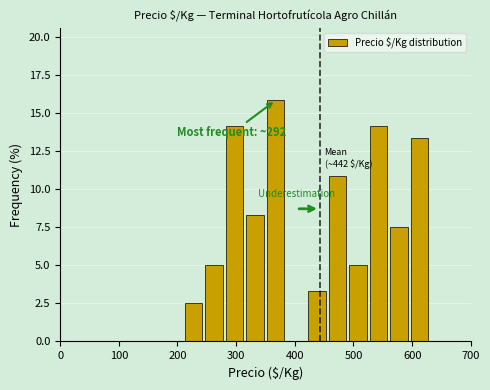

Around what value on the x-axis is the tallest bar? Give the approximate position of its centre, as read against the axis.

370